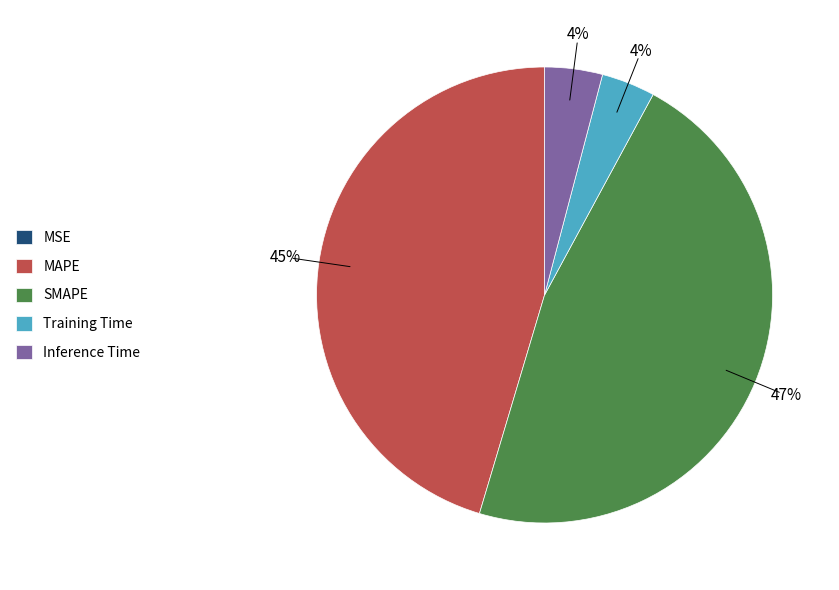

Is there any slice that represents more than half of the pie?

No